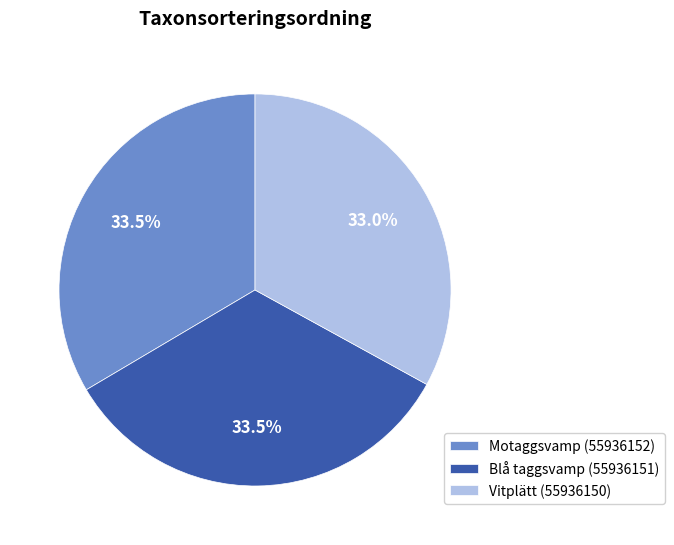

Combined, what portion of the pie is Blå taggsvamp (55936151) and Vitplätt (55936150)?

66.5%